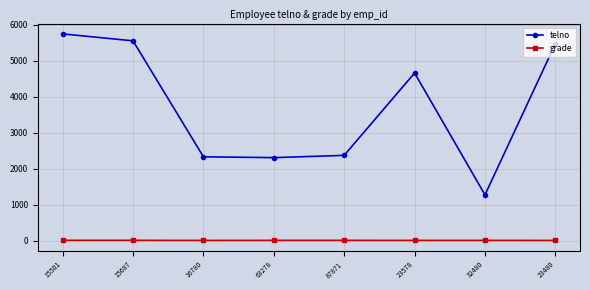

At 63278, list the series in order from smallest to largest.

grade, telno